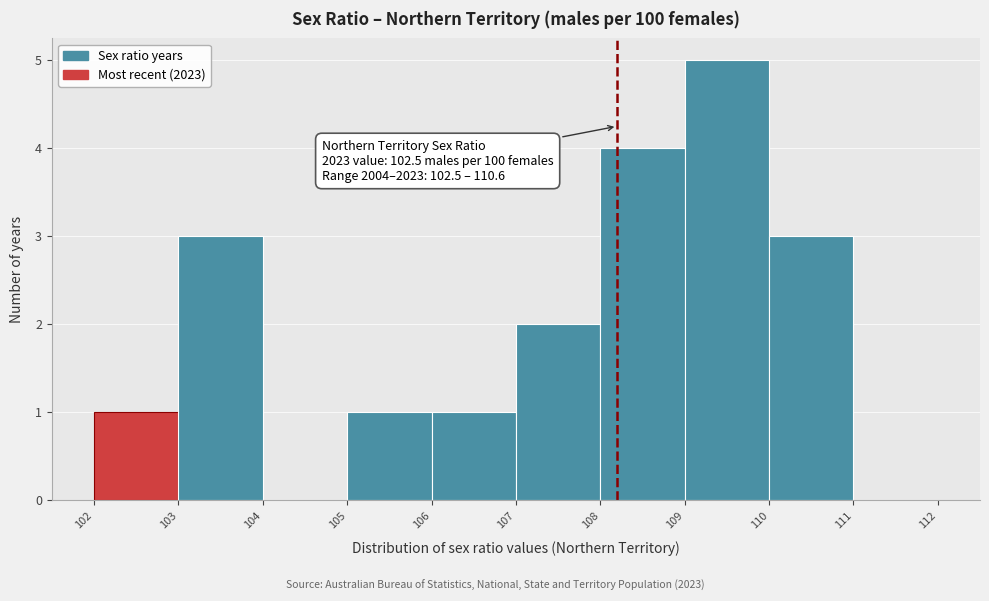

Which range on the x-axis has the tallest bar?

109 to 110